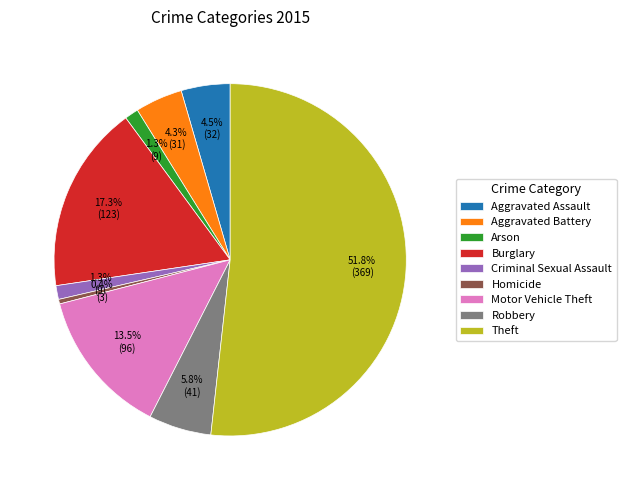

Between Motor Vehicle Theft and Arson, which is larger?

Motor Vehicle Theft